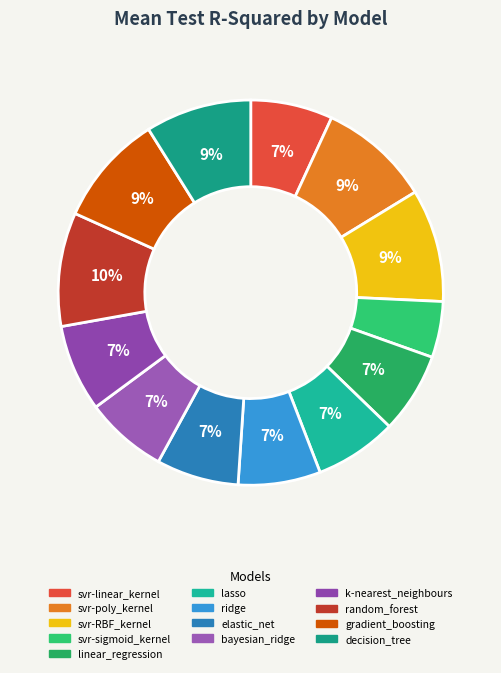

Which has a higher value, svr-poly_kernel or ridge?

svr-poly_kernel